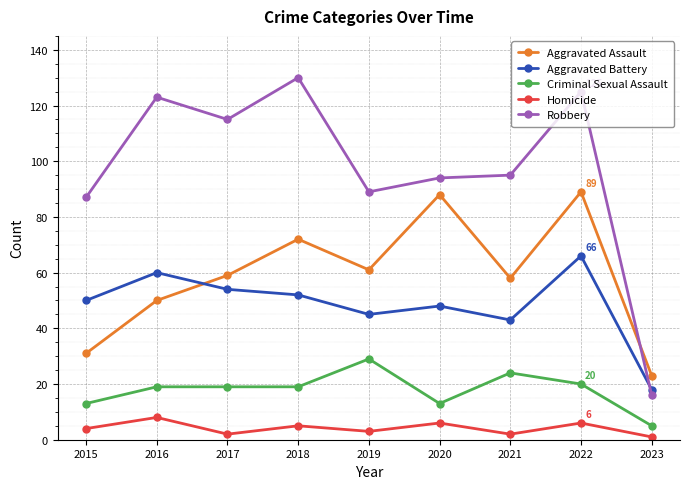

How many lines are shown in the chart?

5